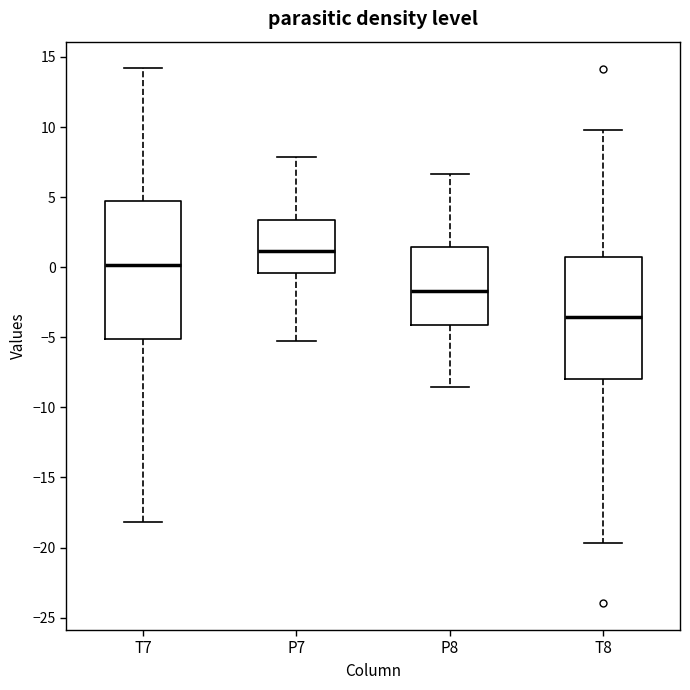

Which box is the tallest, from its lower edge to its upper edge?

T7